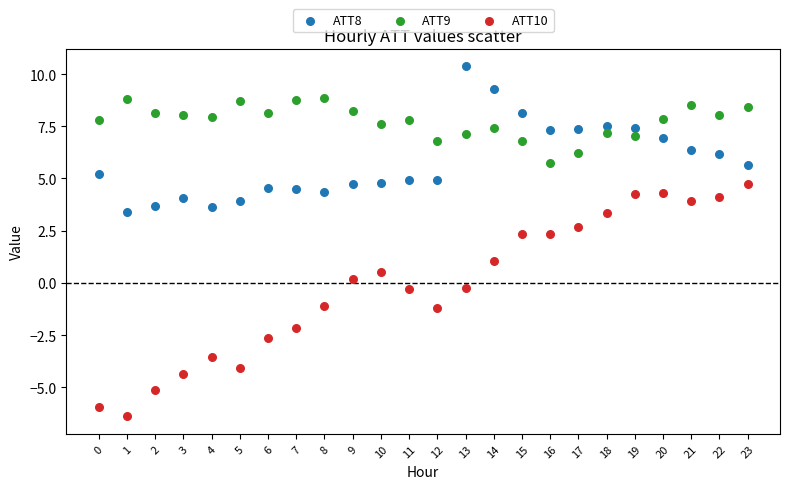

Across all data points, what is the range of Y values (max minus min)?

16.8